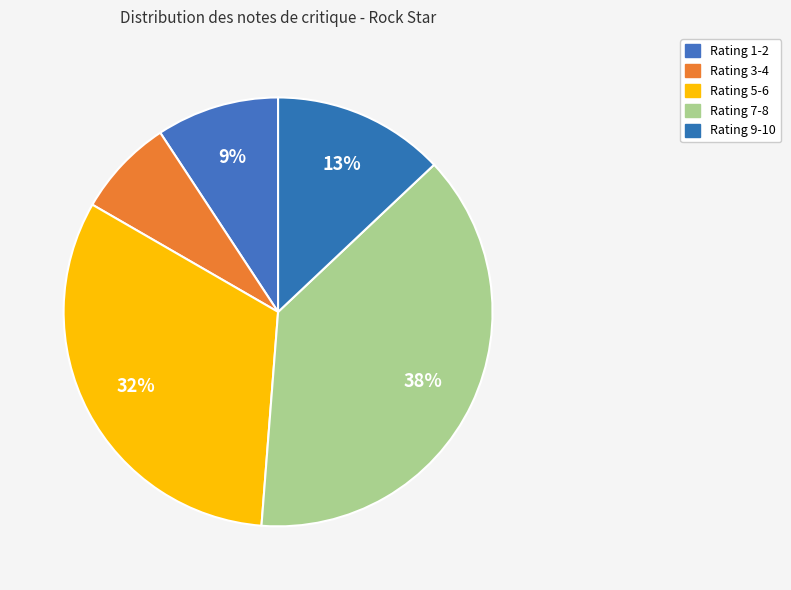

How many slices are in this pie chart?

5